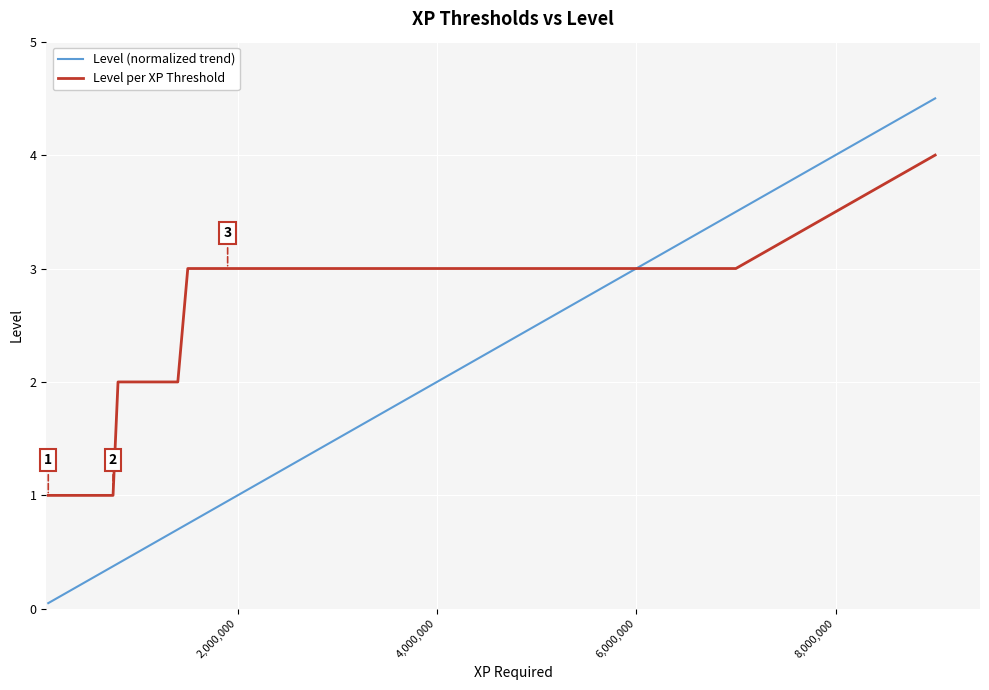

Rank the series by their maximum value, from lowest to highest.

Level per XP Threshold, Level (normalized trend)